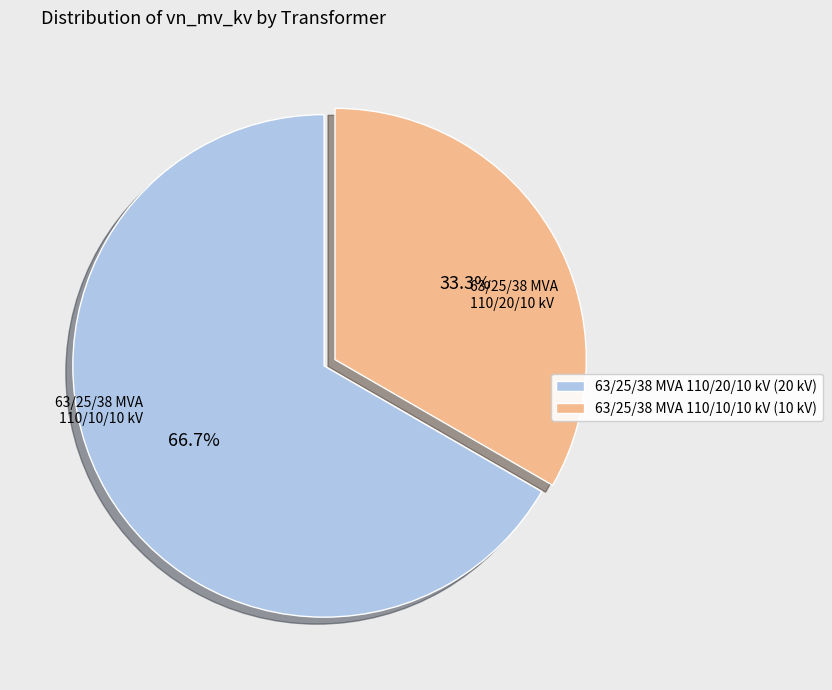

How many slices are in this pie chart?

2